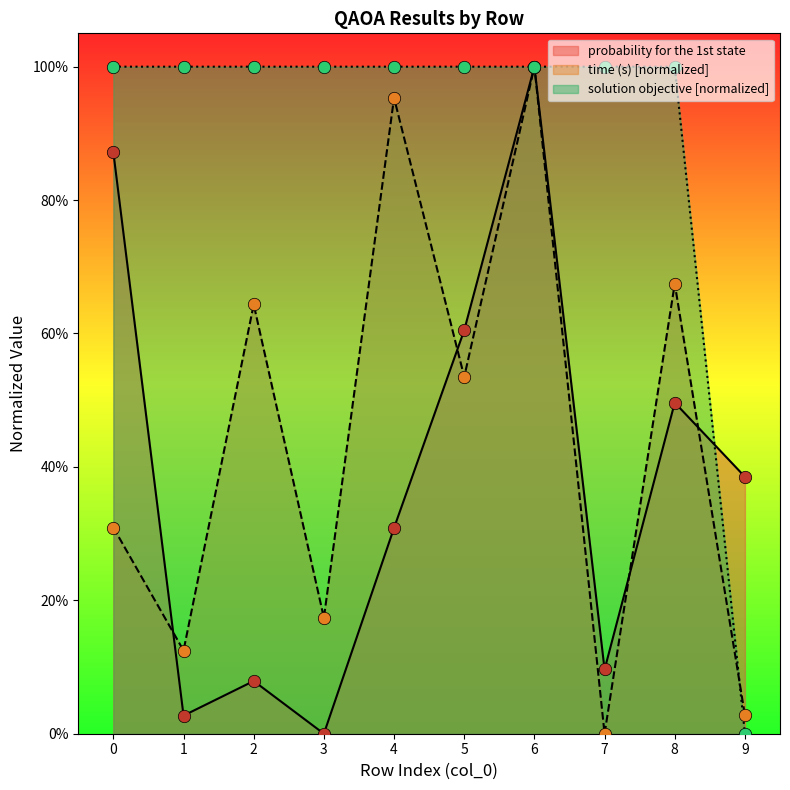

What are all the series names shown in the legend?

probability for the 1st state, time (s), solution objective